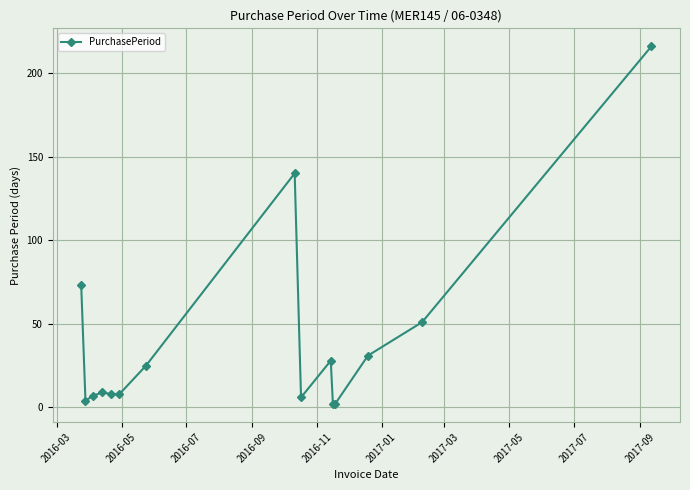

What is the difference between the second highest and minimum values?

138